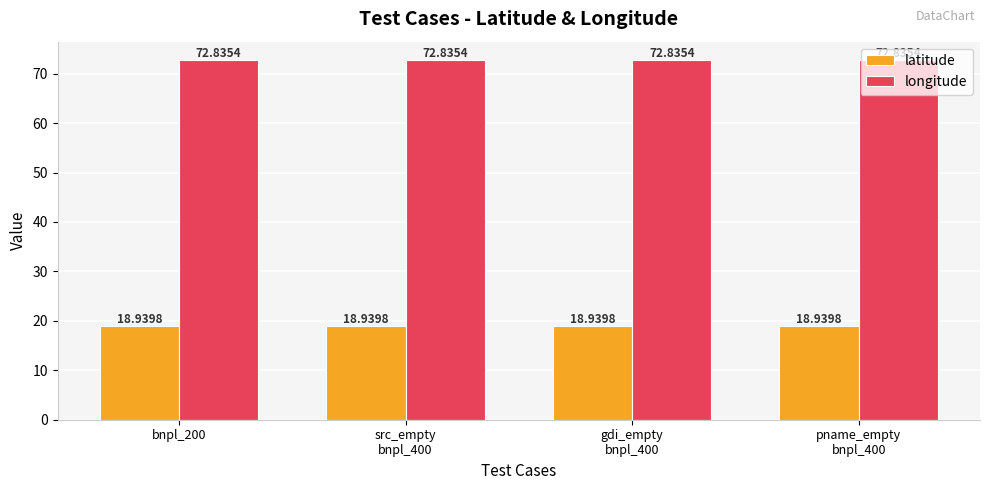

What is the total value across all series at gdi_empty
bnpl_400?

91.8